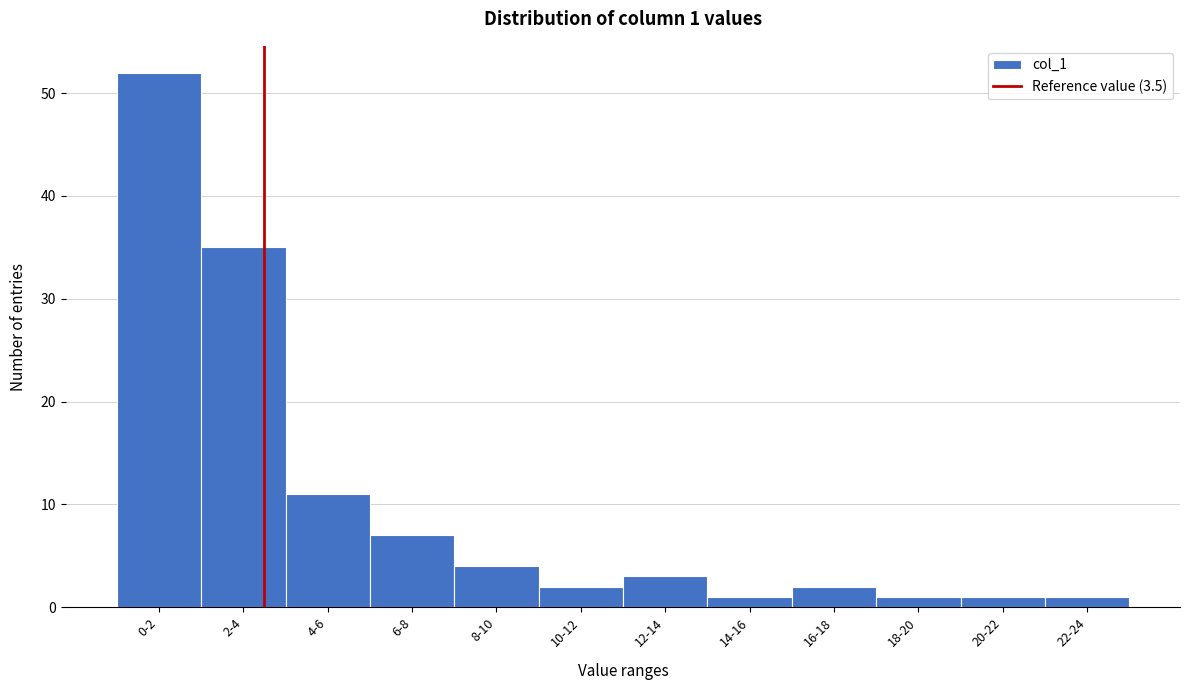

Reading right to left, transcribe all the data shown in this chart.

1	1	1	2	1	3	2	4	7	11	35	52